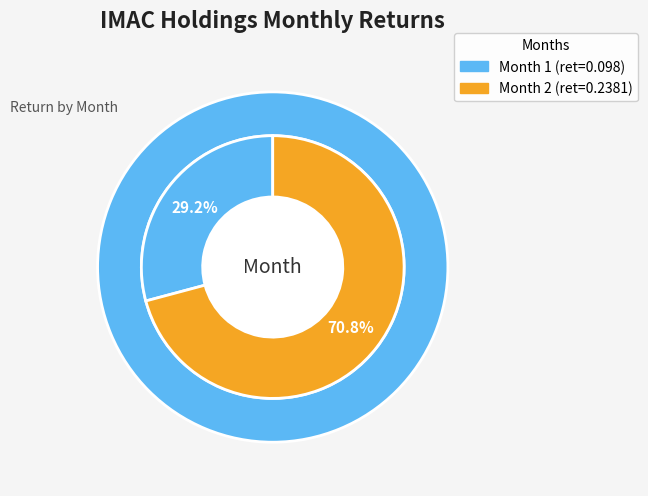

Count the number of slices in the pie.

2